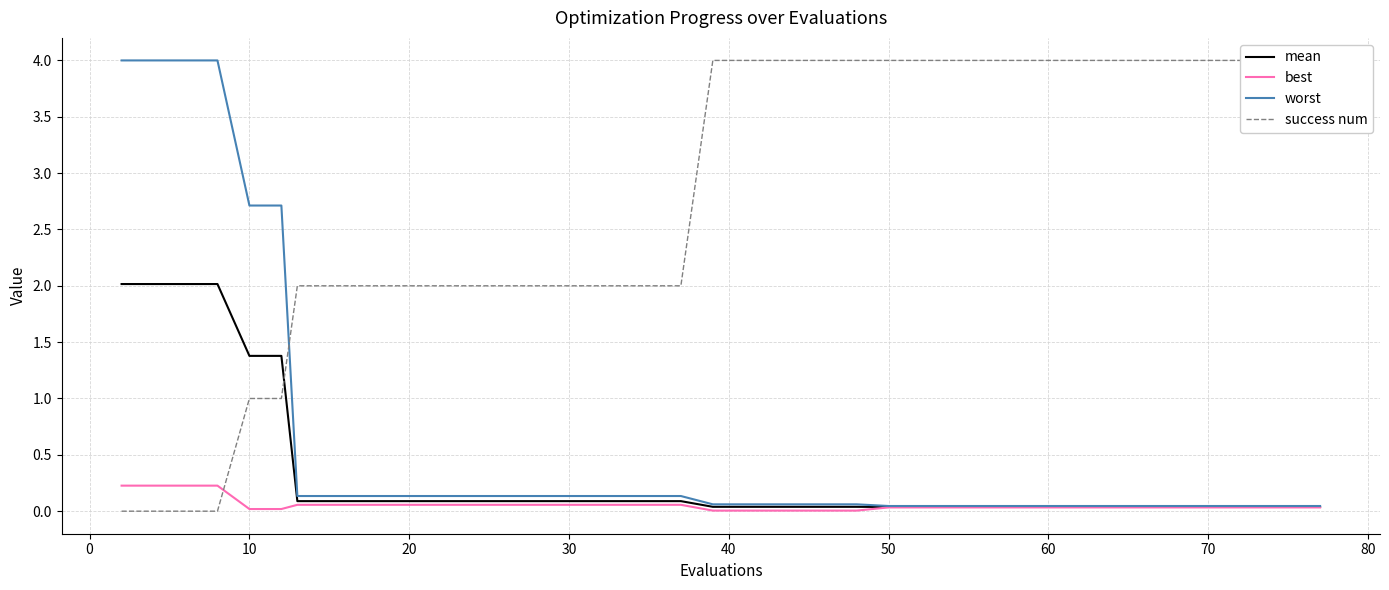

What are all the series names shown in the legend?

mean, best, worst, success num